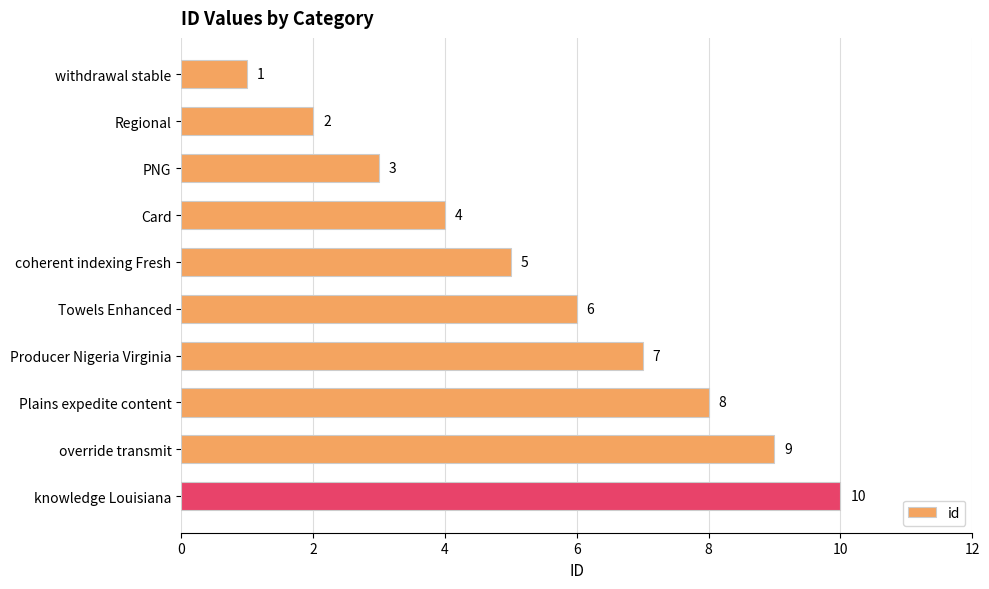

List the labels in order of value, largest first.

knowledge Louisiana, override transmit, Plains expedite content, Producer Nigeria Virginia, Towels Enhanced, coherent indexing Fresh, Card, PNG, Regional, withdrawal stable